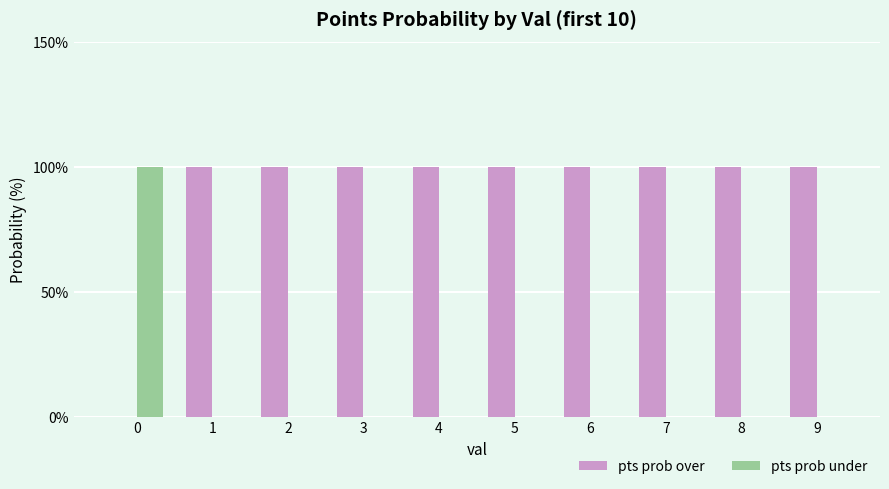

What is the maximum value shown in the chart?

100